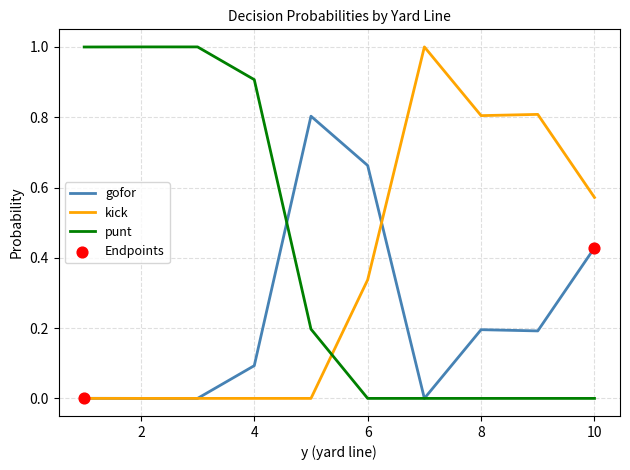

At how many categories does at least one series exceed 0?

10